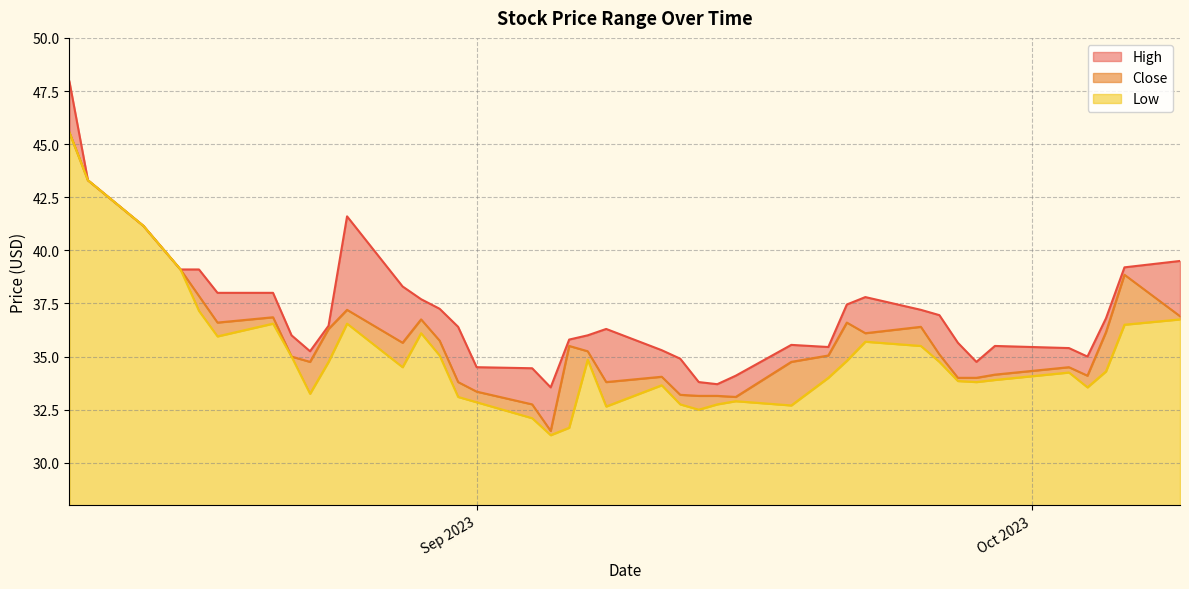

What are all the series names shown in the legend?

High, Close, Low